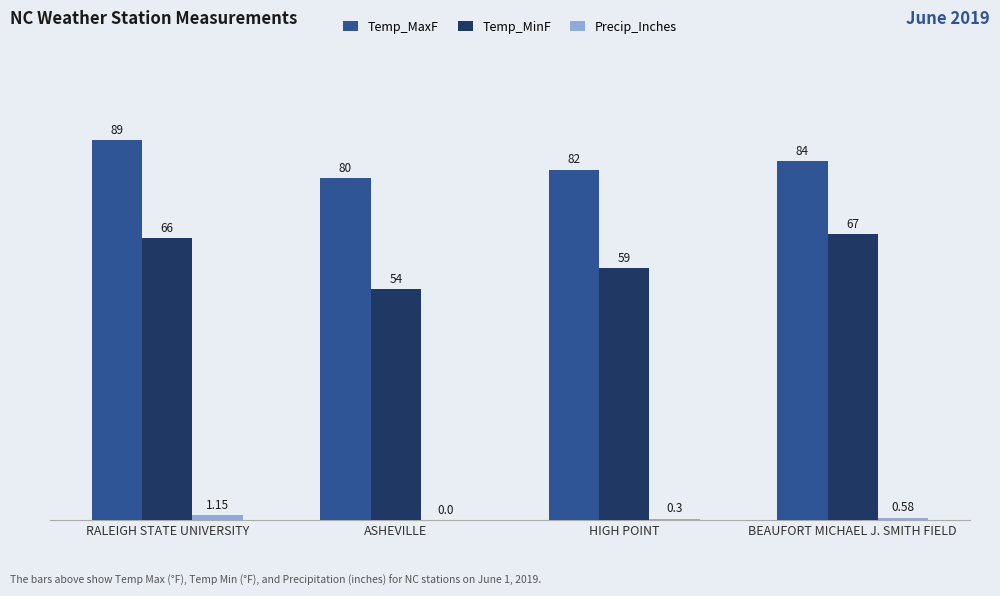

Between HIGH POINT and BEAUFORT MICHAEL J. SMITH FIELD, which series saw the biggest shift?

Temp_MinF